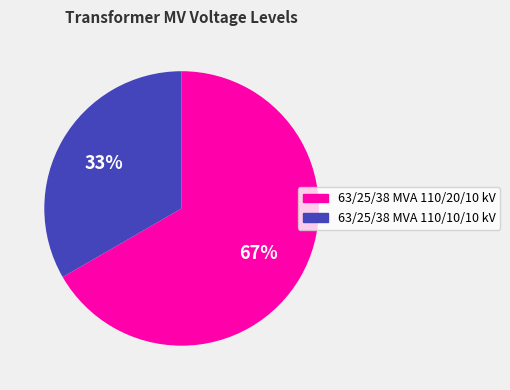

What percentage is the 63/25/38 MVA 110/10/10 kV slice, to the nearest percent?

33%